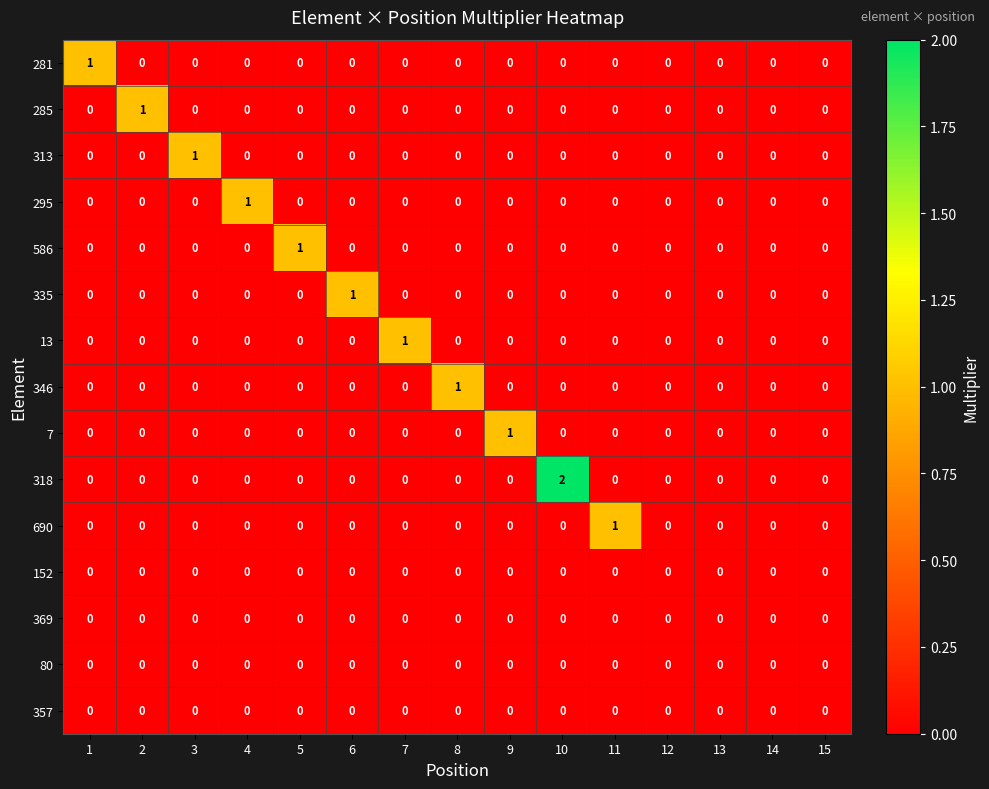

The 313 series shows -1 at 8. True or false?

False